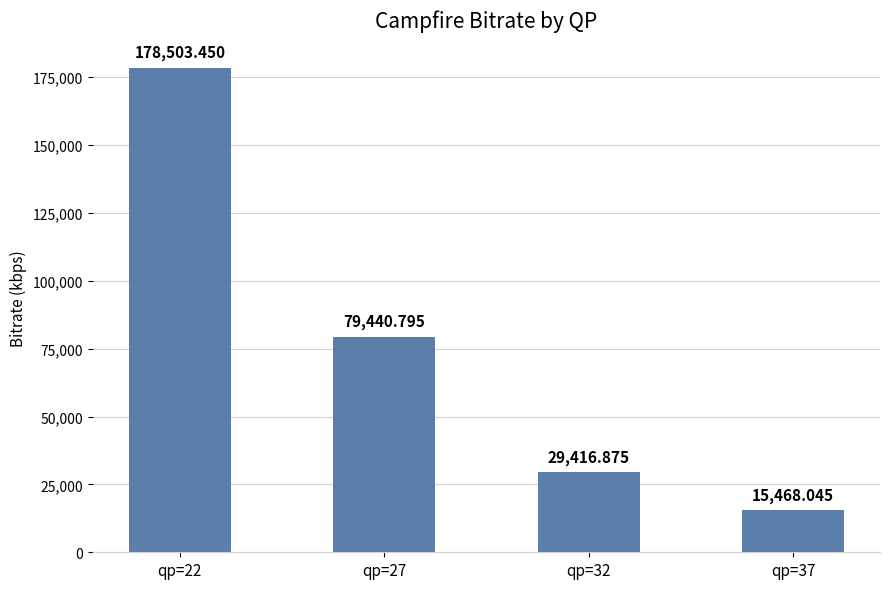

Count the number of categories in the chart.

4